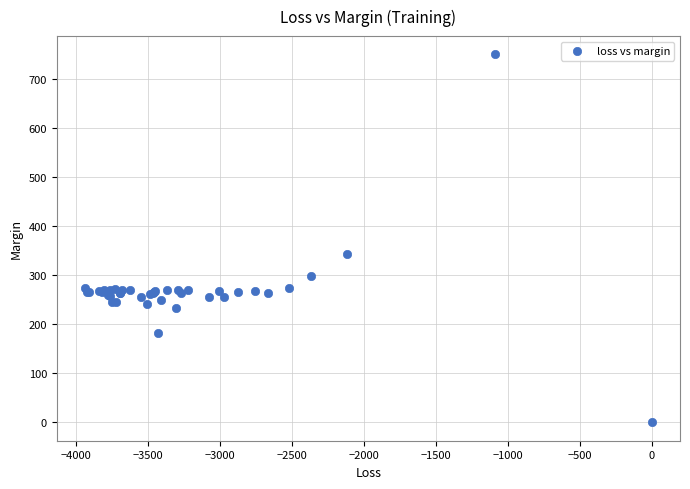

What Y value in the scatter plot is closest to 375?

343.3